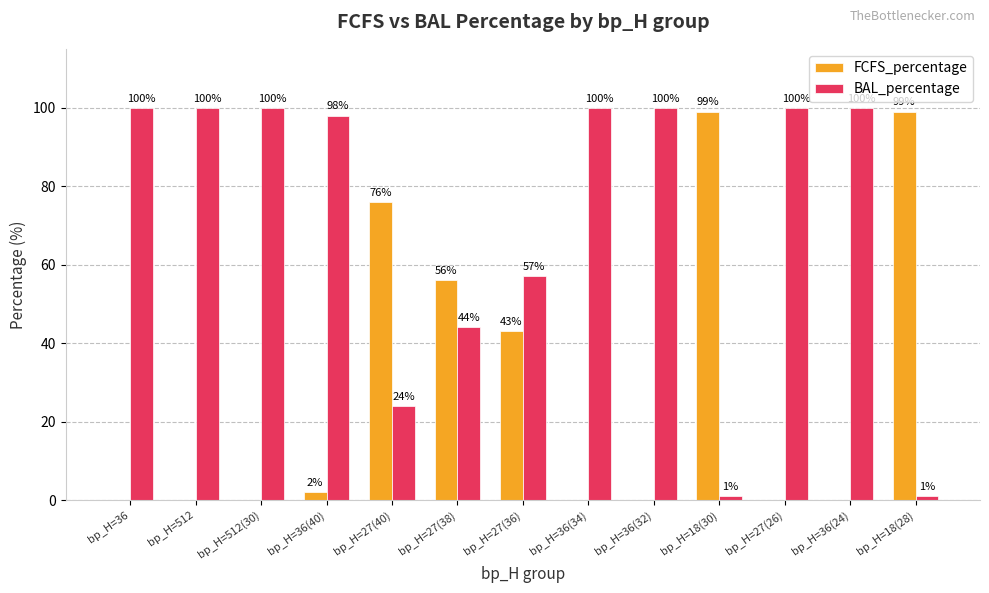

What is the sum of all BAL_percentage values?

925